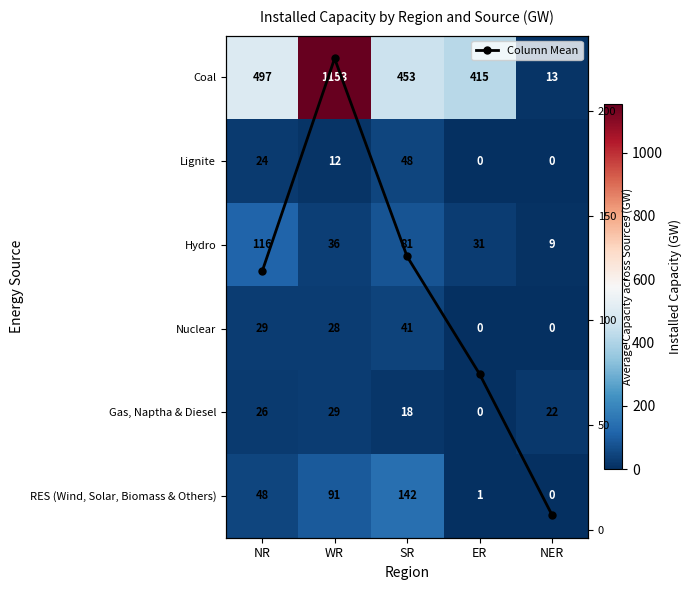

At how many categories does at least one series exceed 538?

1